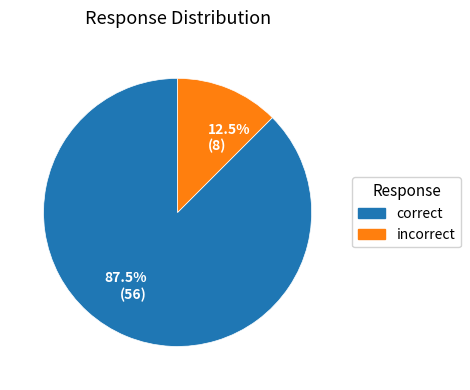

Rank the categories by value from highest to lowest.

87.5% (56), 12.5% (8)